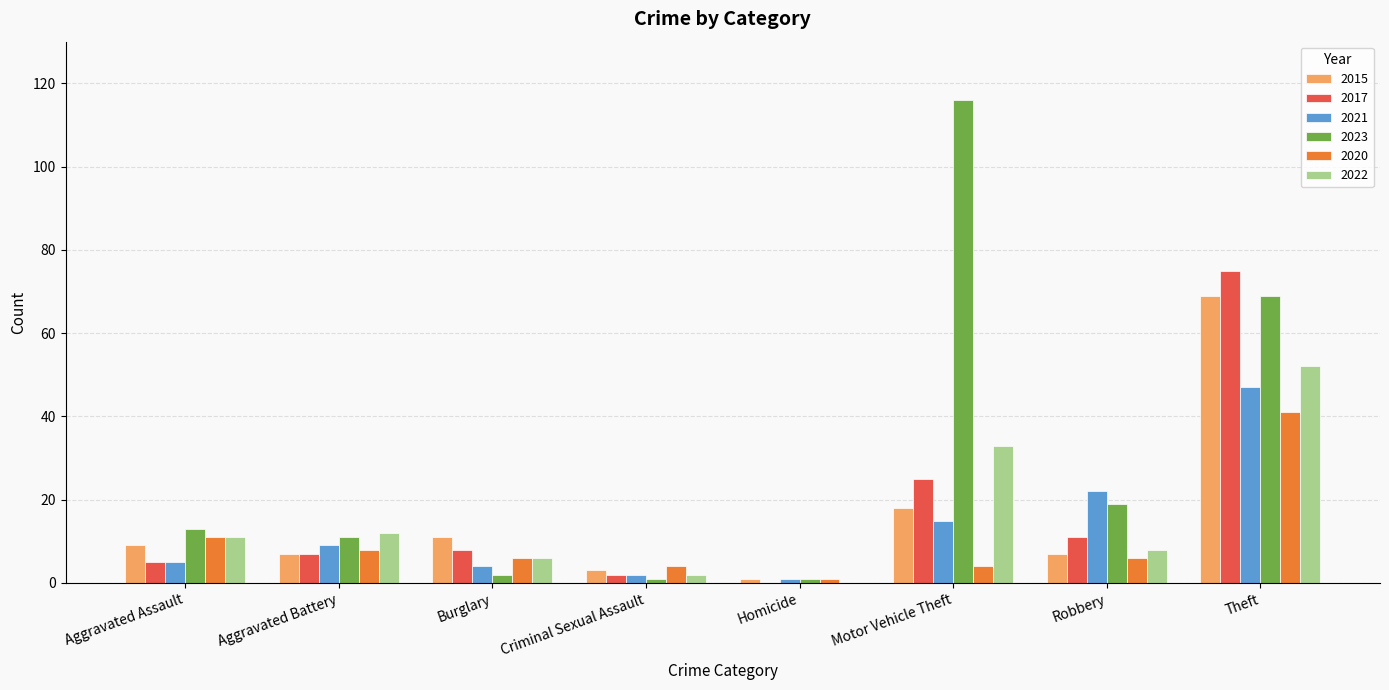

Is it true that 2017 equals 7 at Aggravated Battery?

True